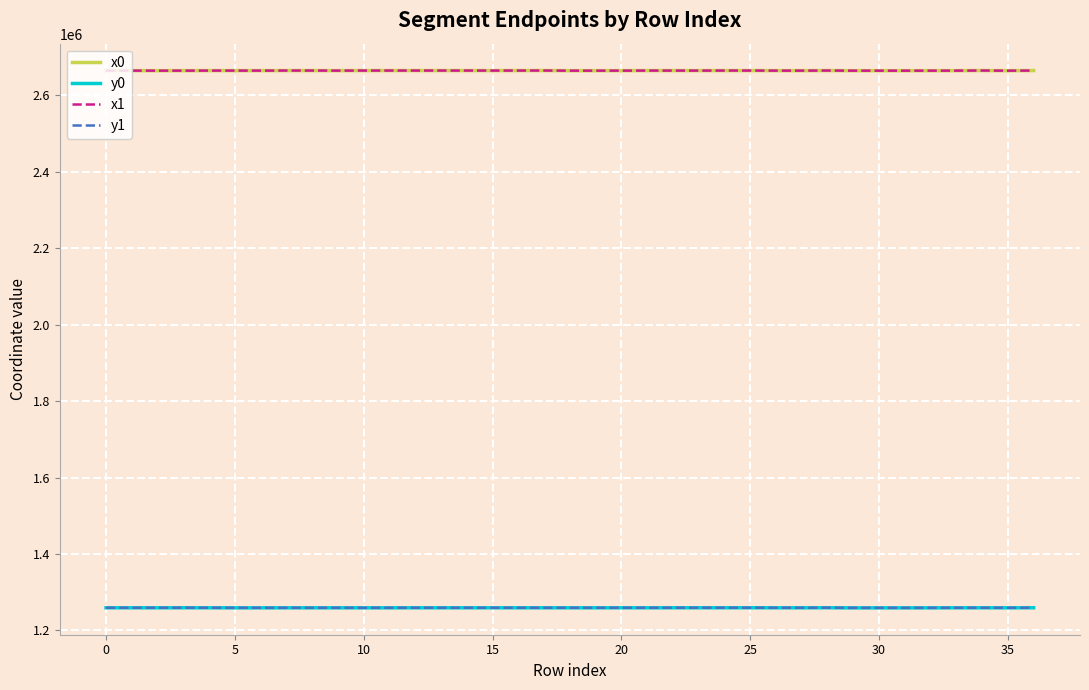

True or false: y0 and x0 cross at least once.

False